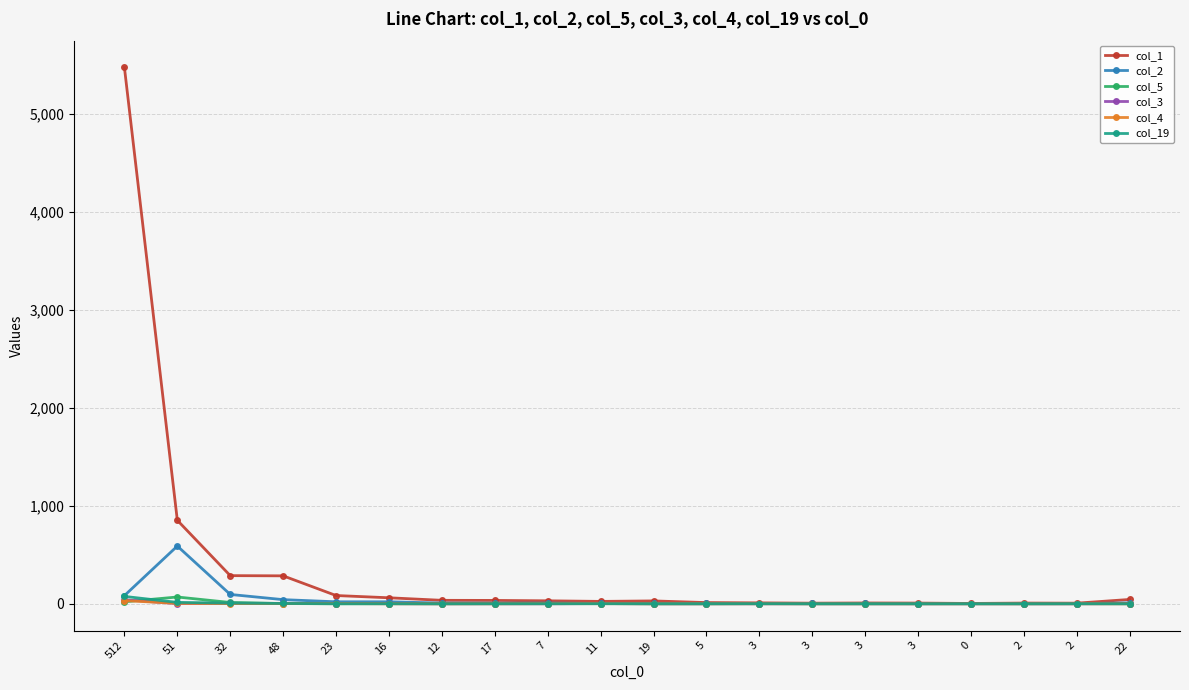

At which category is the sum across all series the highest?

512